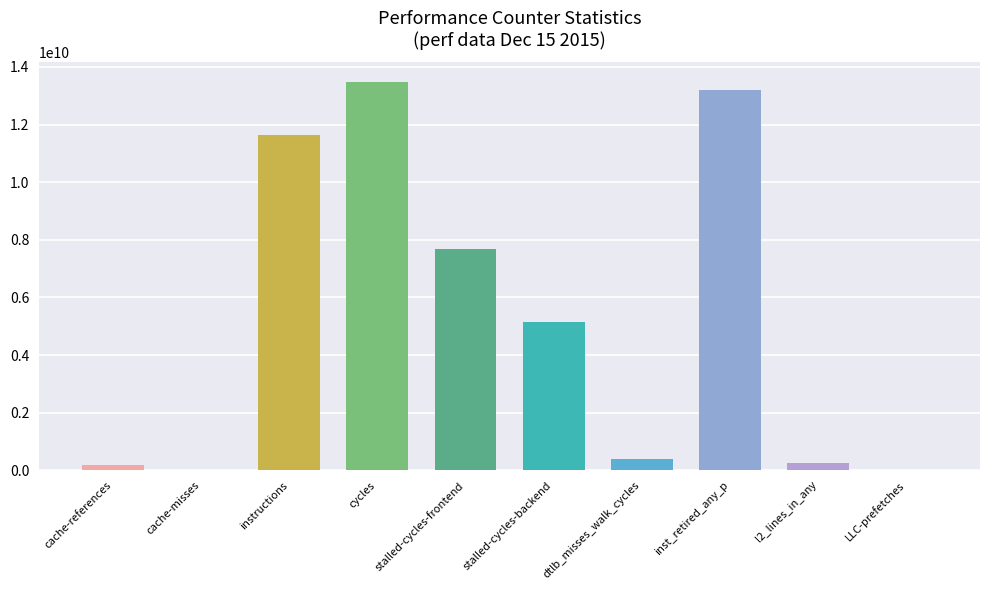

Reading left to right, transcribe all the data shown in this chart.

cache-references=190001853	cache-misses=14708815	instructions=11622291609	cycles=13488156334	stalled-cycles-frontend=7691223384	stalled-cycles-backend=5133553826	dtlb_misses_walk_cycles=388958981	inst_retired_any_p=13198306524	l2_lines_in_any=254094250	LLC-prefetches=20678977